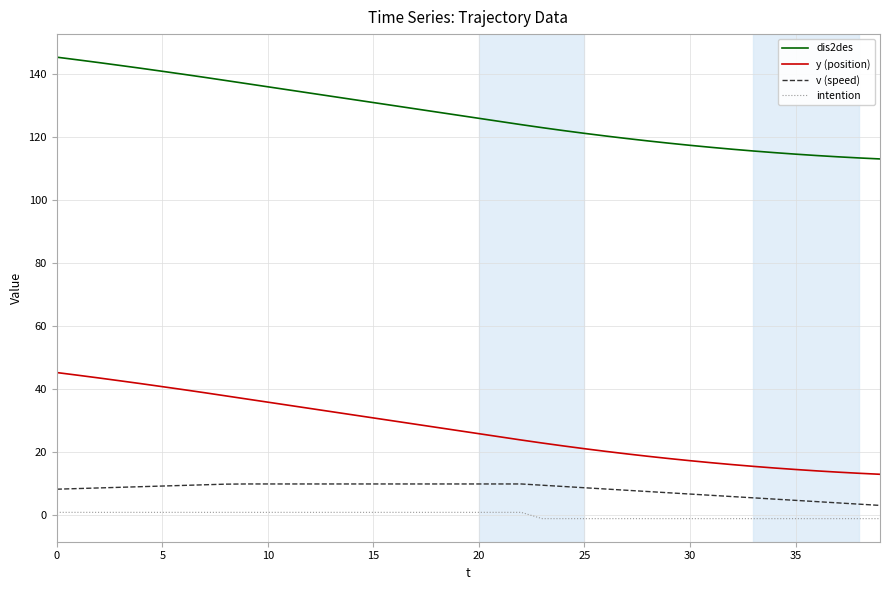

Does the chart display data point markers on the line(s)?

No